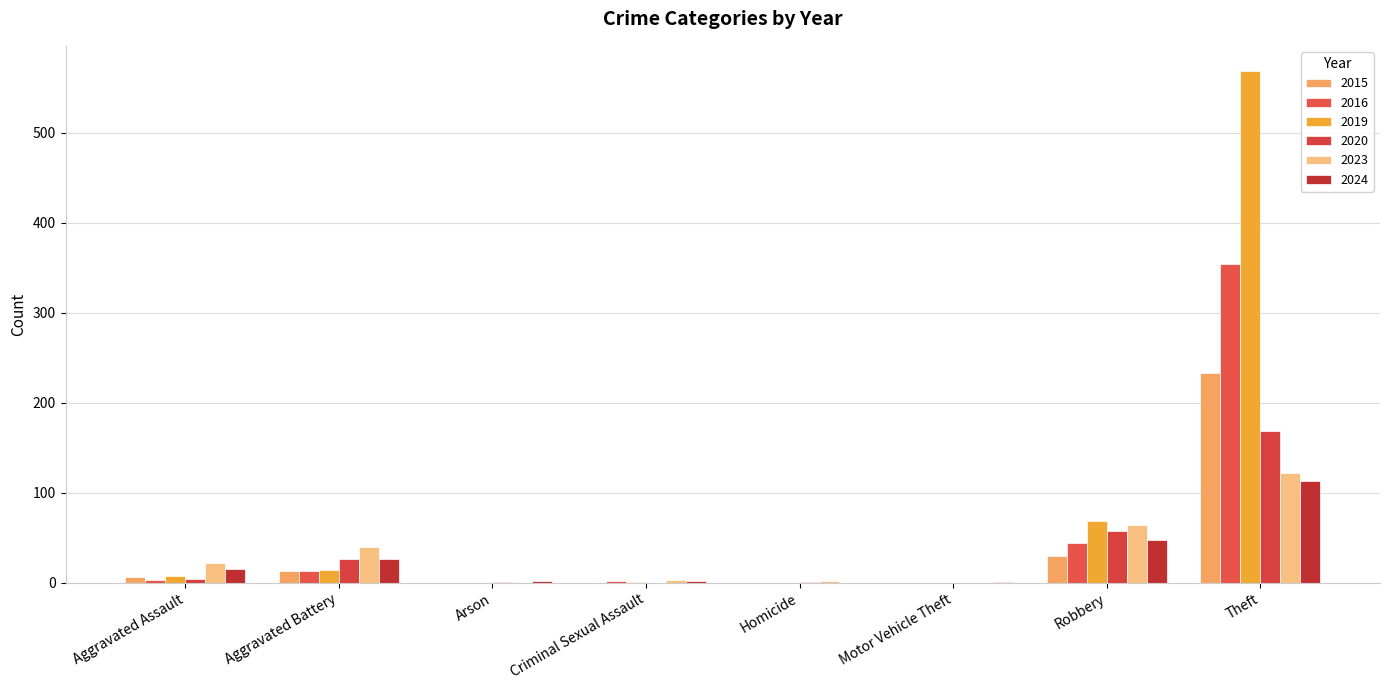

Is it true that 2023 equals 22 at Aggravated Assault?

True